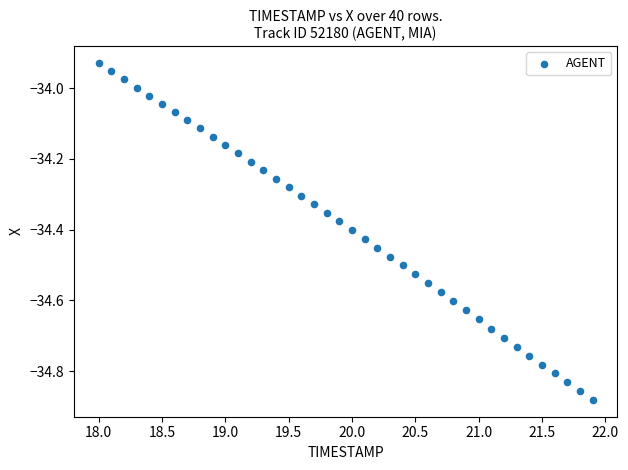

What is the range of X values (max minus min)?

3.9